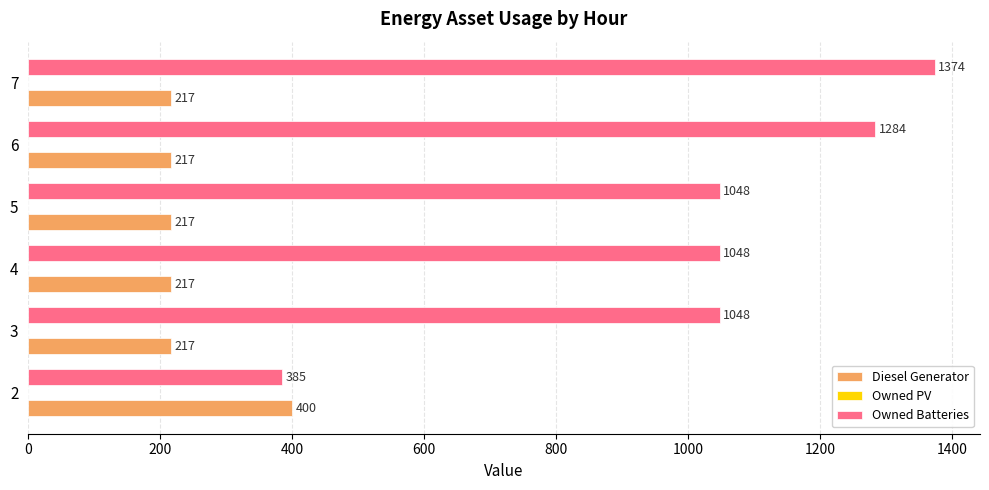

What is the total value across all series at 7?

1591